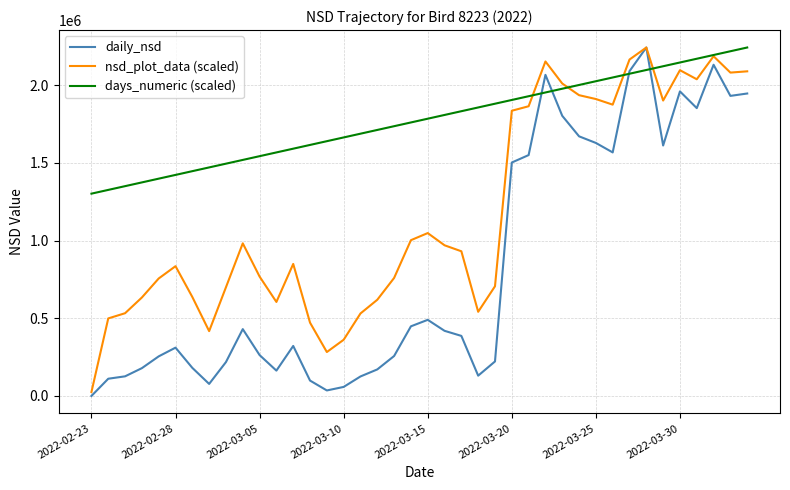

How many lines are shown in the chart?

3